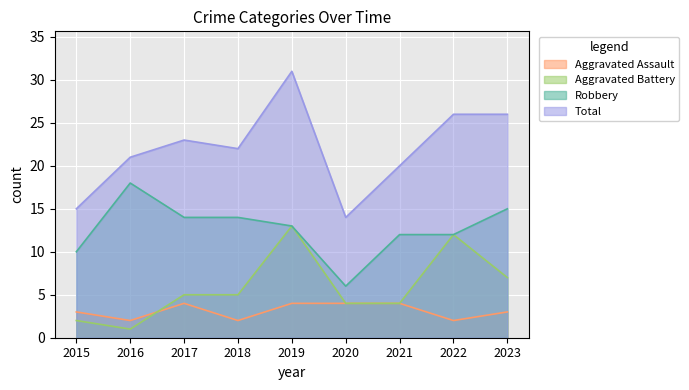

Reading left to right, transcribe all the data shown in this chart.

Aggravated Assault: 2015=3	2016=2	2017=4	2018=2	2019=4	2020=4	2021=4	2022=2	2023=3
Aggravated Battery: 2015=2	2016=1	2017=5	2018=5	2019=13	2020=4	2021=4	2022=12	2023=7
Robbery: 2015=10	2016=18	2017=14	2018=14	2019=13	2020=6	2021=12	2022=12	2023=15
Total: 2015=15	2016=21	2017=23	2018=22	2019=31	2020=14	2021=20	2022=26	2023=26